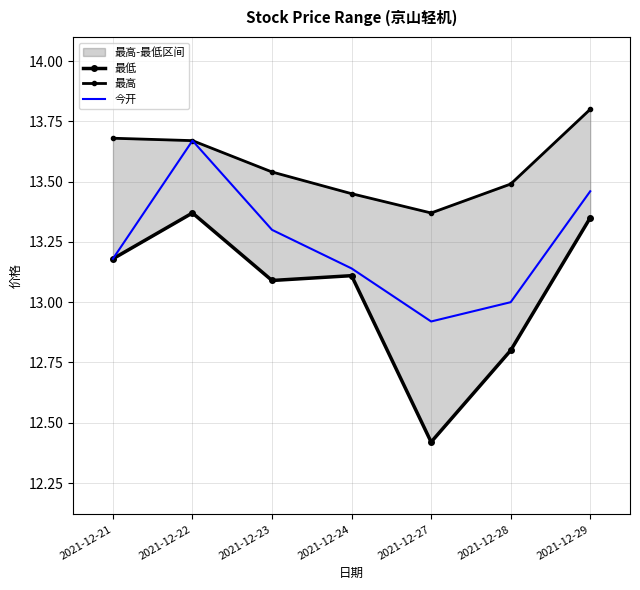

Is the value of 最低 at 2021-12-23 greater than the value of 最高 at 2021-12-27?

No